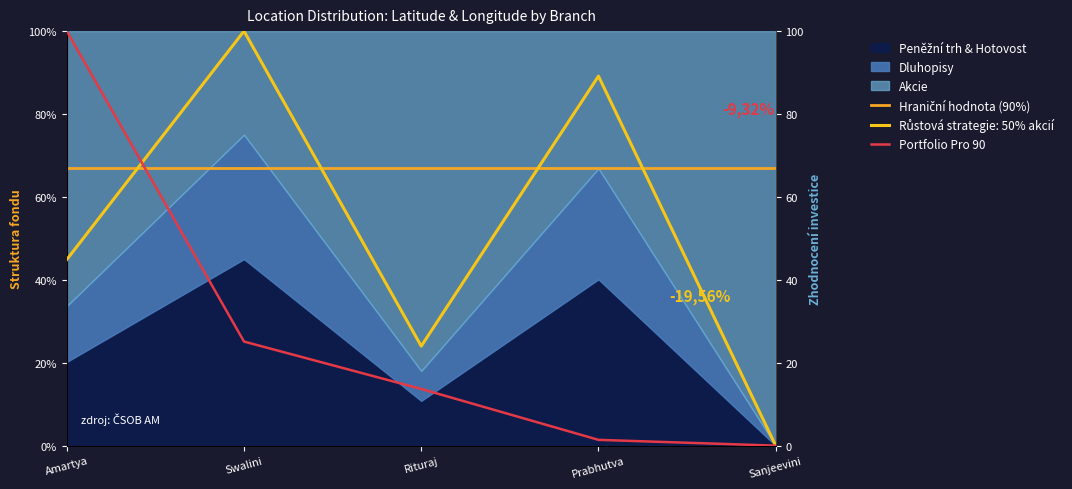

What is the difference between the Latitude Reference values at Sanjeevini and Swalini?

25.1